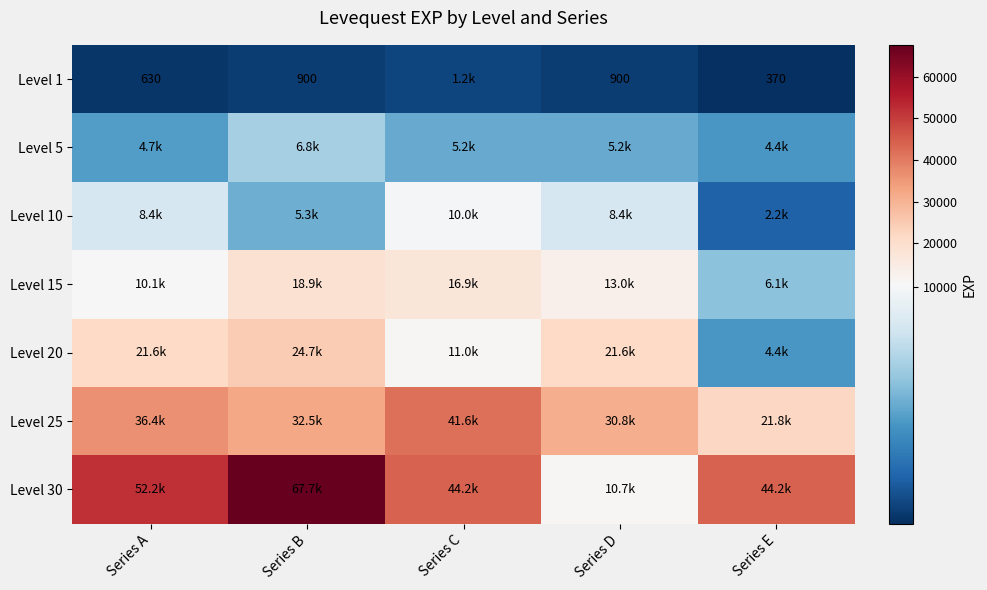

Is it true that Level 1 equals 1341 at Series B?

False